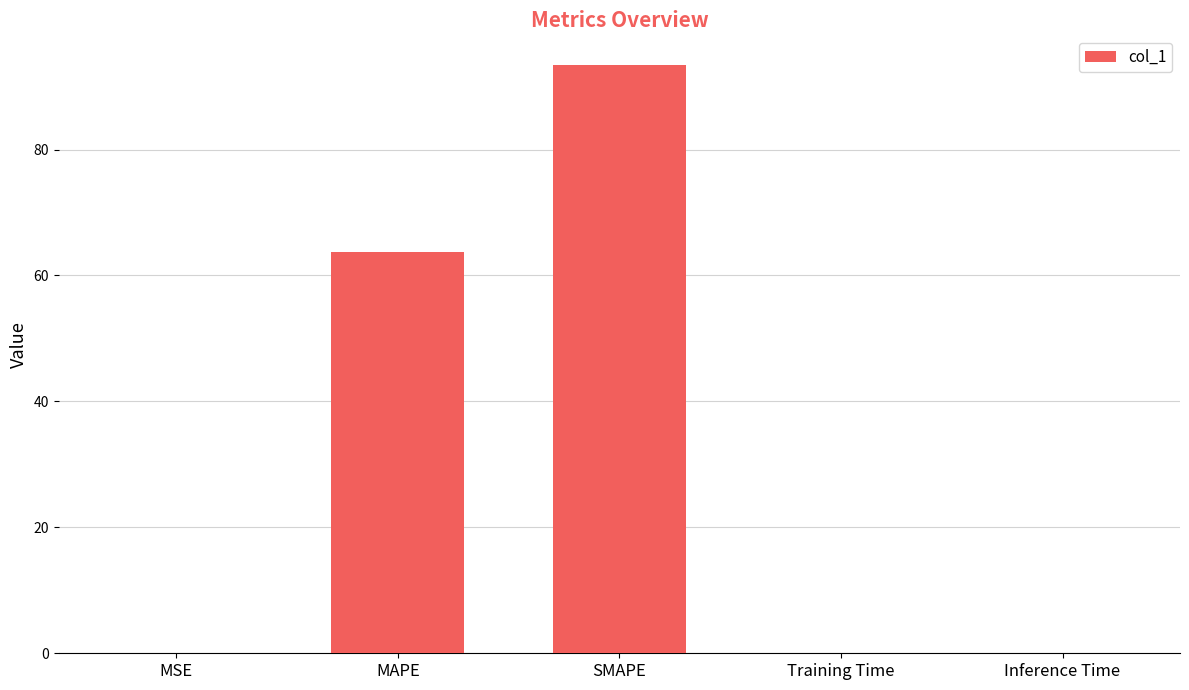

What is the sum of all values?

157.3